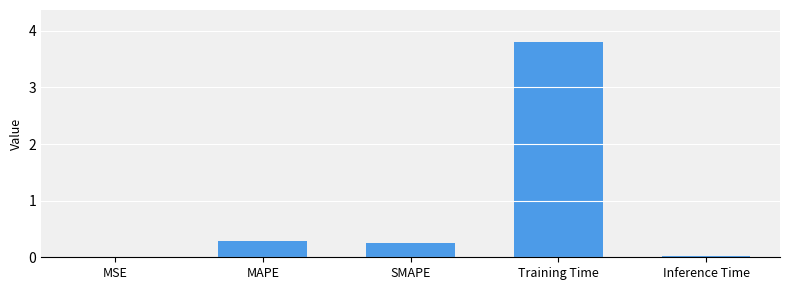

The chart shows a value of 0.1 at SMAPE. True or false?

False